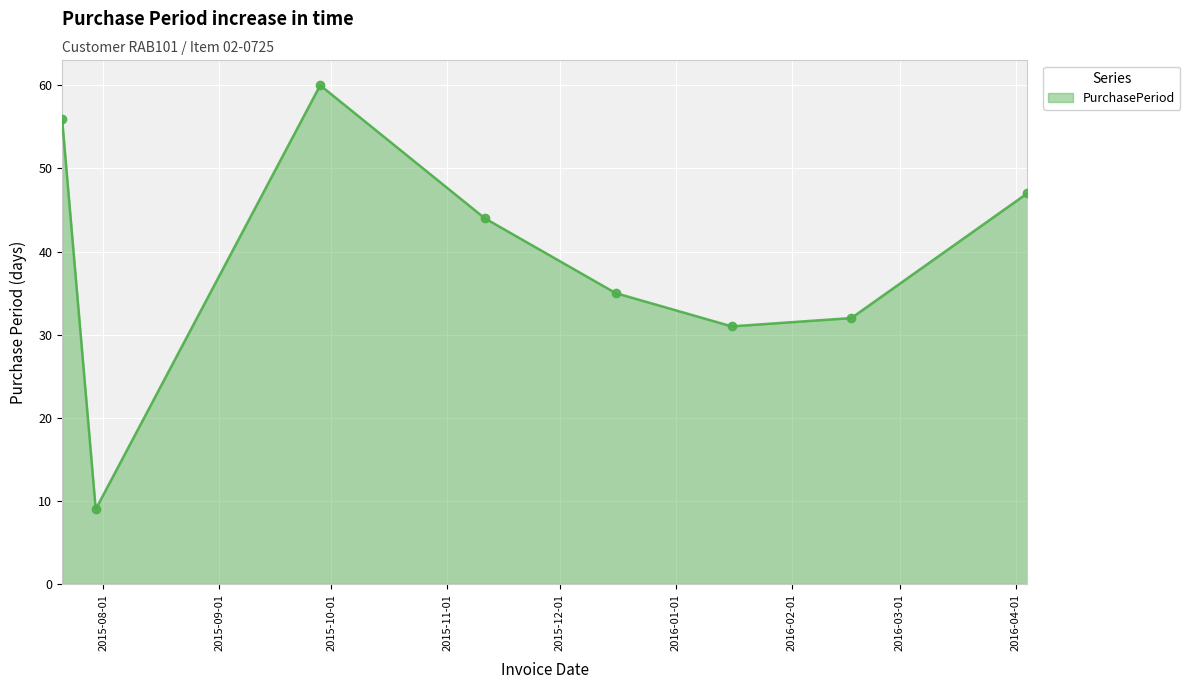

How many lines are shown in the chart?

1